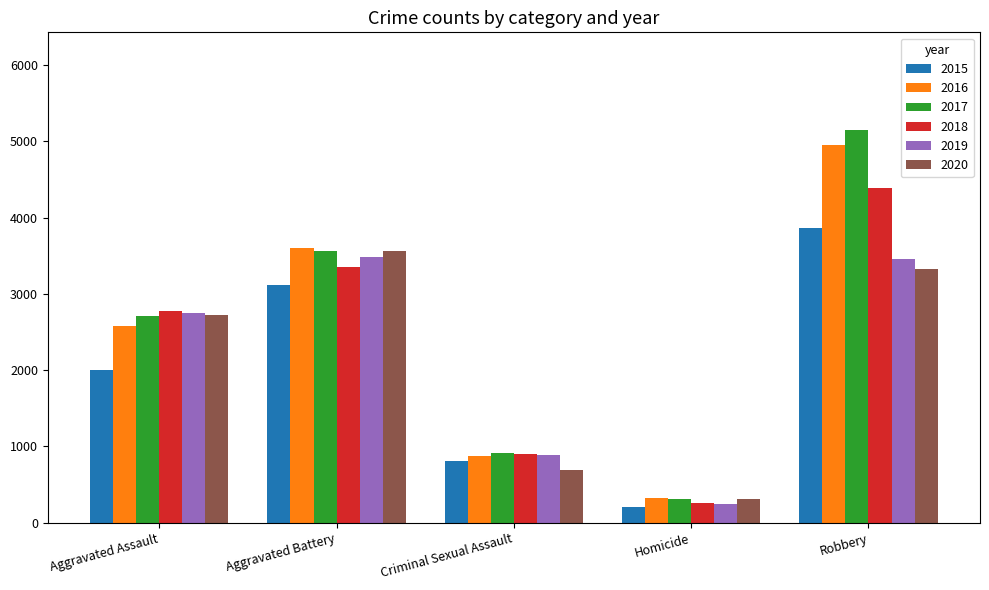

Rank the categories by 2017 value from lowest to highest.

Homicide, Criminal Sexual Assault, Aggravated Assault, Aggravated Battery, Robbery